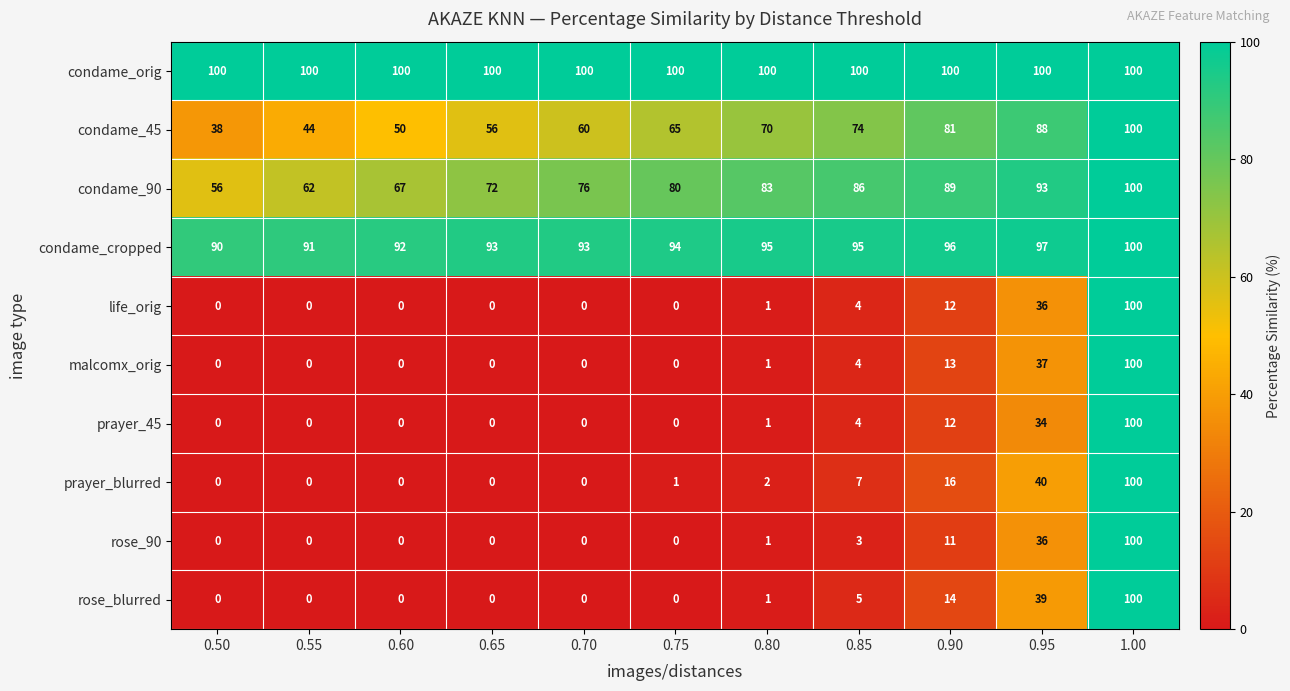

Which series has the largest total across all categories?

condame_orig